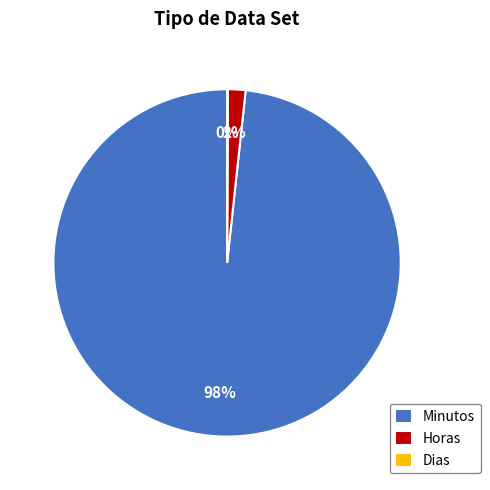

Which slice is the largest?

Minutos